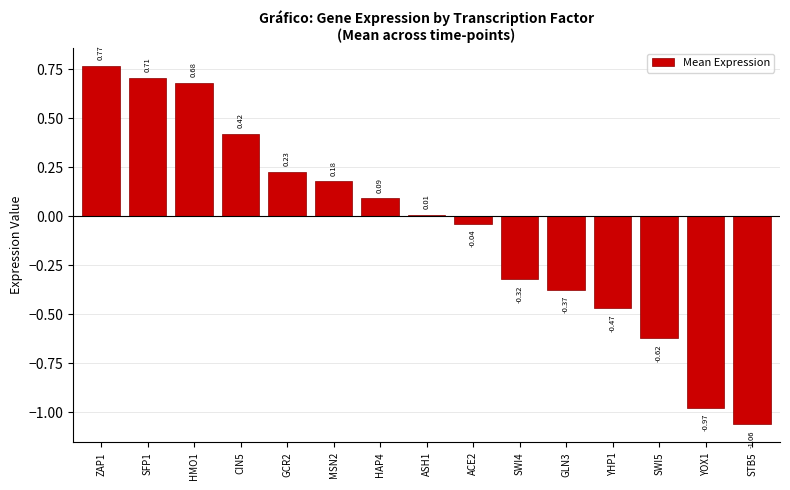

Count the number of values greater than 0.

8